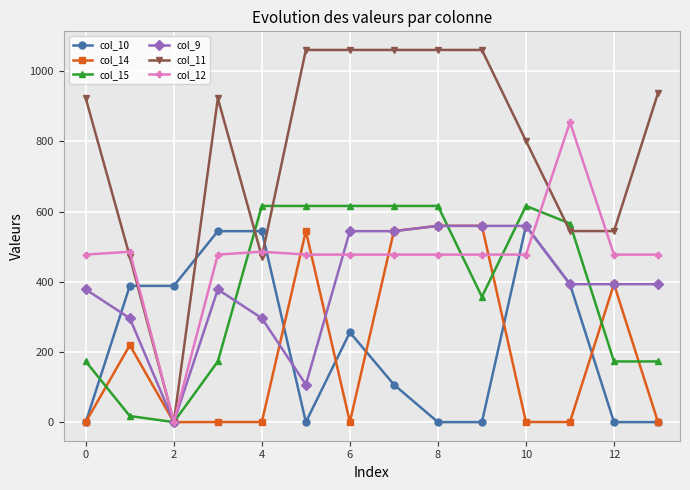

True or false: col_12 has more than 0 interior local peaks.

True